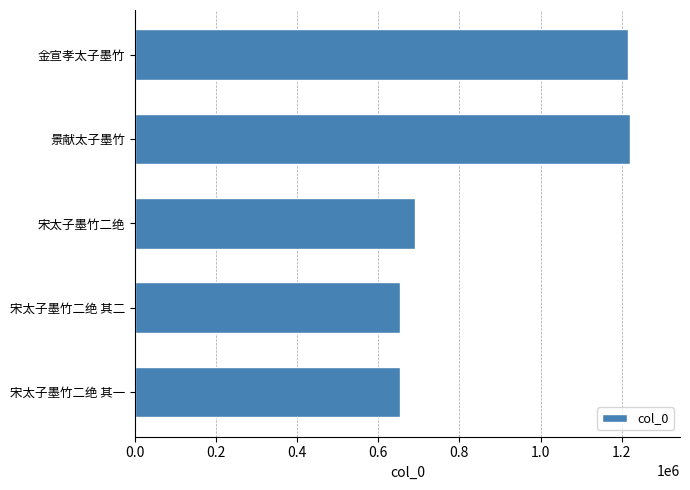

How many distinct data groups are displayed?

1